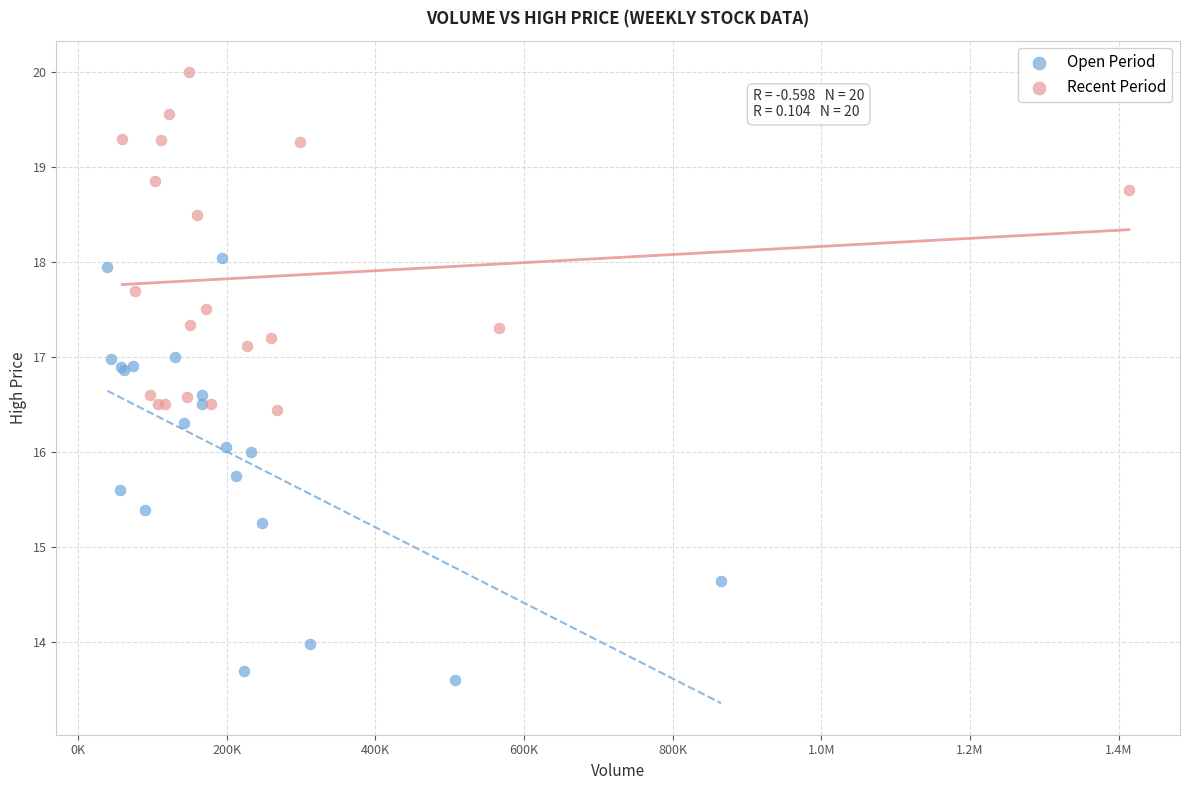

Which series contains the highest Y value?

Recent Period